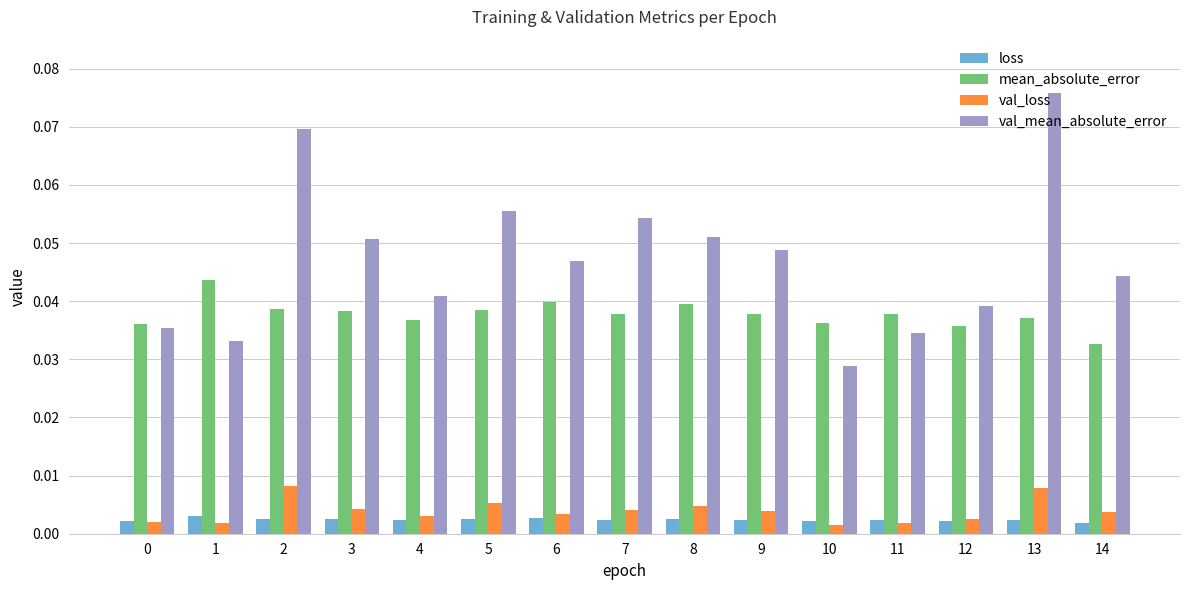

Which series changed the most between 8 and 10?

val_mean_absolute_error